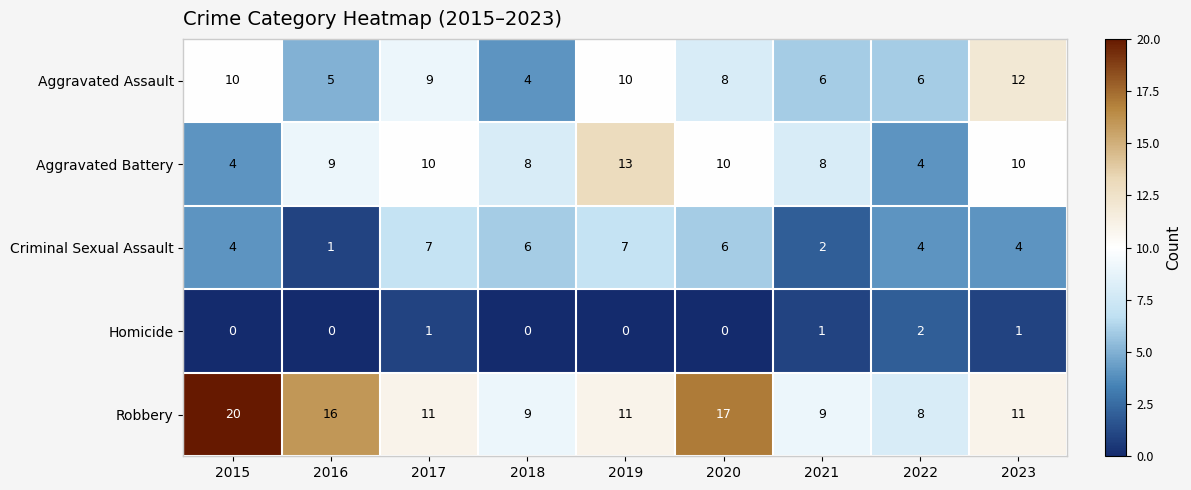

Rank the series by their maximum value, from lowest to highest.

Homicide, Criminal Sexual Assault, Aggravated Assault, Aggravated Battery, Robbery